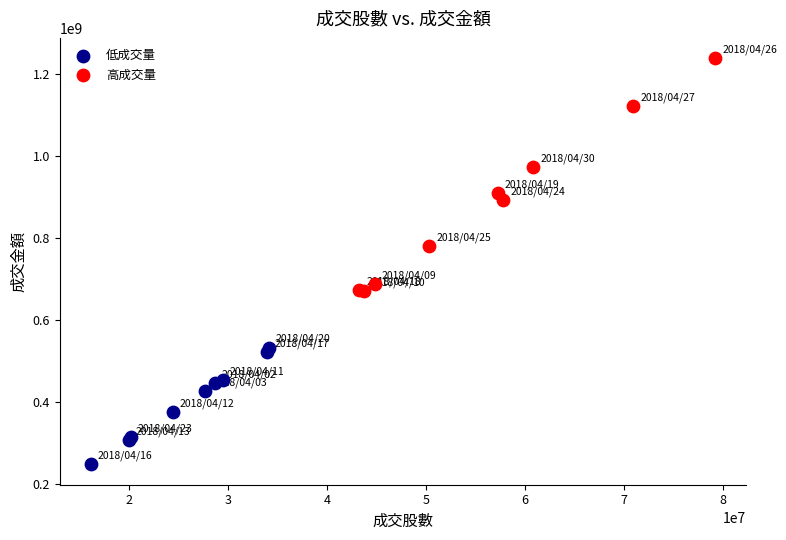

Which series has the widest spread of Y values?

高成交量